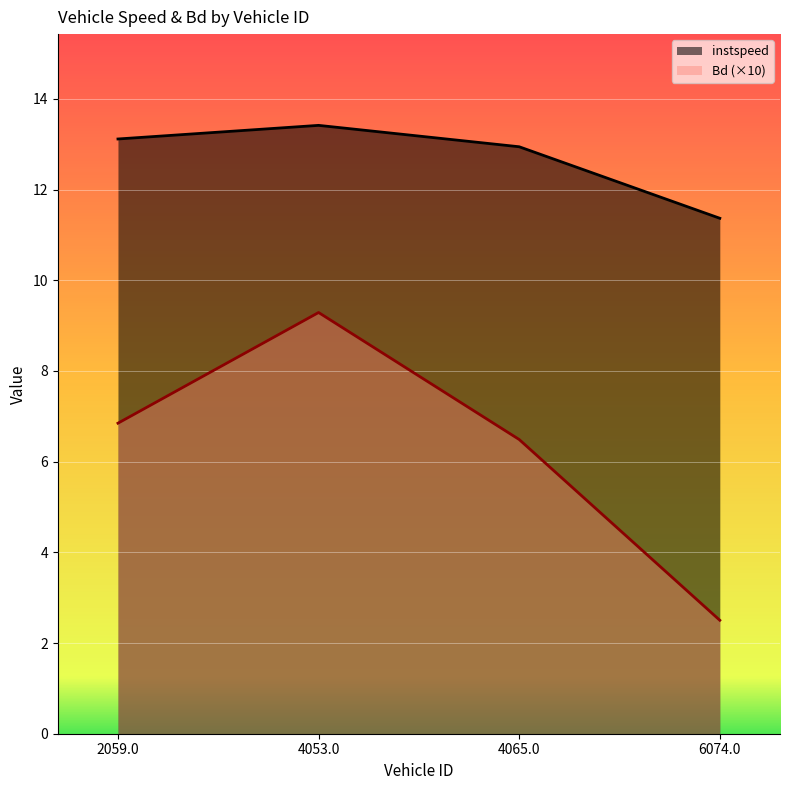

How many data points in instspeed are less than 13?

2